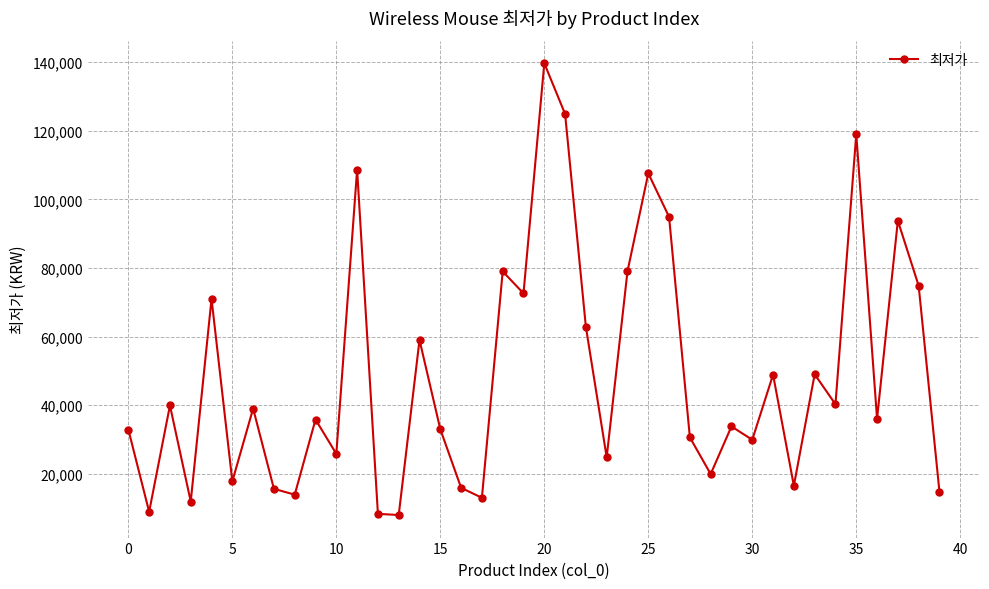

What is the maximum value shown in the chart?

139690